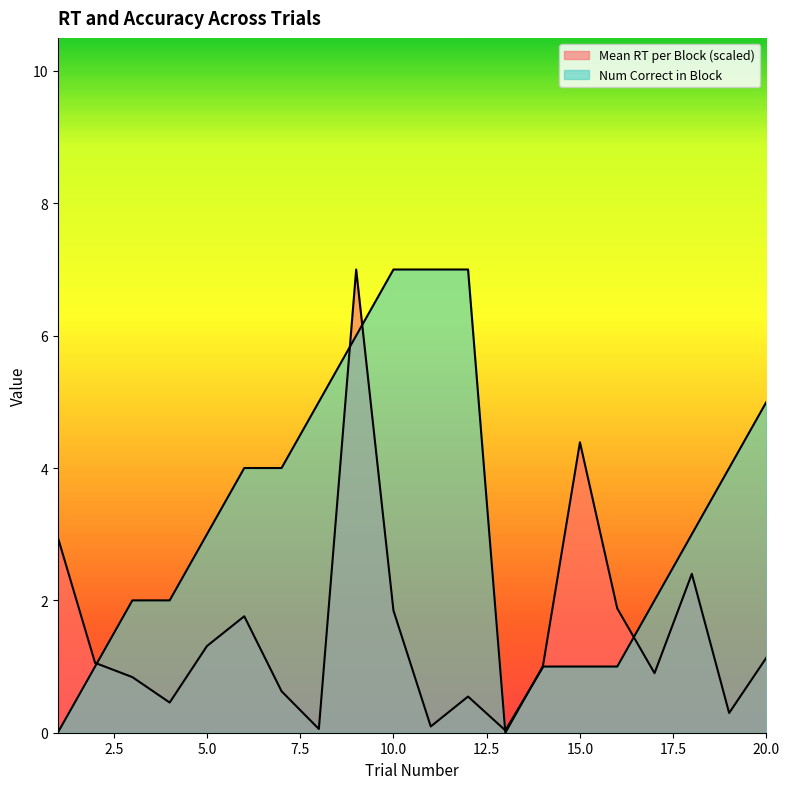

What is the value of the Num Correct in Block point at the 20th from the left?

5.0